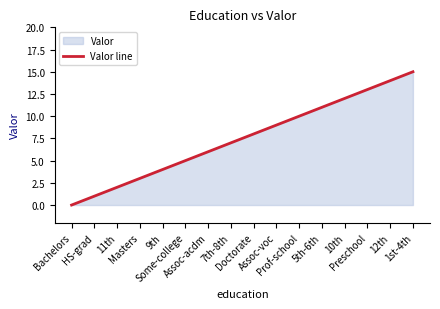

What is the maximum value shown in the chart?

15